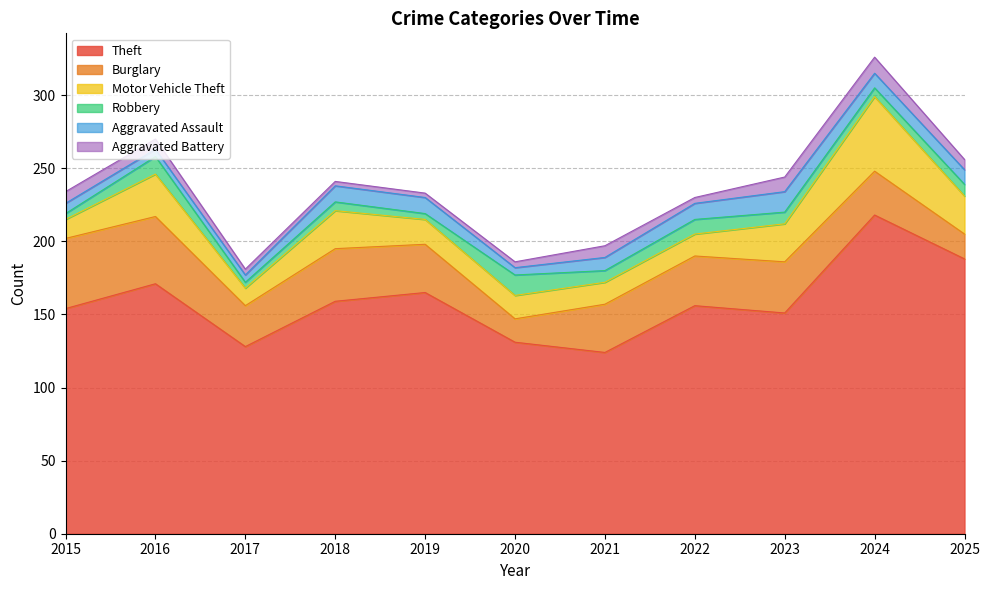

Reading left to right, what are all the values shown in this chart?

Theft: 2015=154	2016=171	2017=128	2018=159	2019=165	2020=131	2021=124	2022=156	2023=151	2024=218	2025=188
Burglary: 2015=48	2016=46	2017=28	2018=36	2019=33	2020=16	2021=33	2022=34	2023=35	2024=30	2025=17
Motor Vehicle Theft: 2015=13	2016=29	2017=12	2018=26	2019=17	2020=16	2021=15	2022=15	2023=26	2024=51	2025=26
Robbery: 2015=4	2016=12	2017=4	2018=6	2019=4	2020=14	2021=8	2022=10	2023=8	2024=6	2025=8
Aggravated Assault: 2015=7	2016=5	2017=5	2018=11	2019=11	2020=5	2021=9	2022=11	2023=14	2024=10	2025=10
Aggravated Battery: 2015=8	2016=7	2017=4	2018=3	2019=3	2020=4	2021=8	2022=4	2023=10	2024=11	2025=7